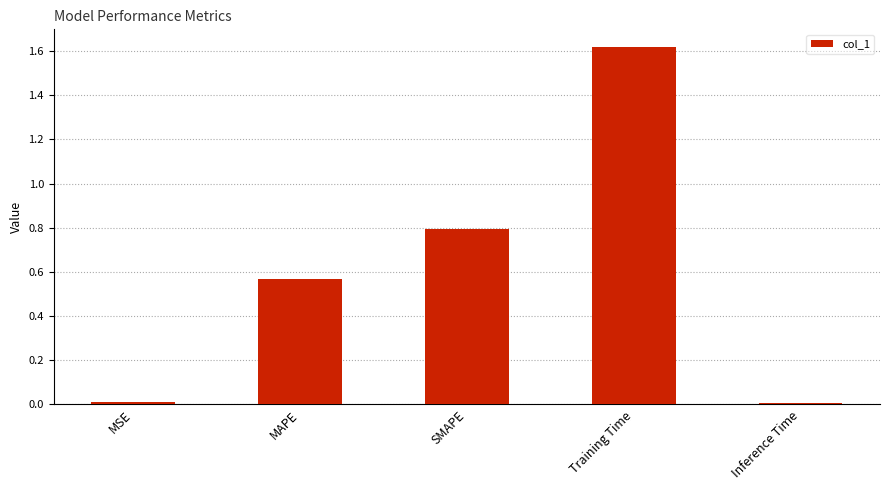

What is the sum of all values?

3.0